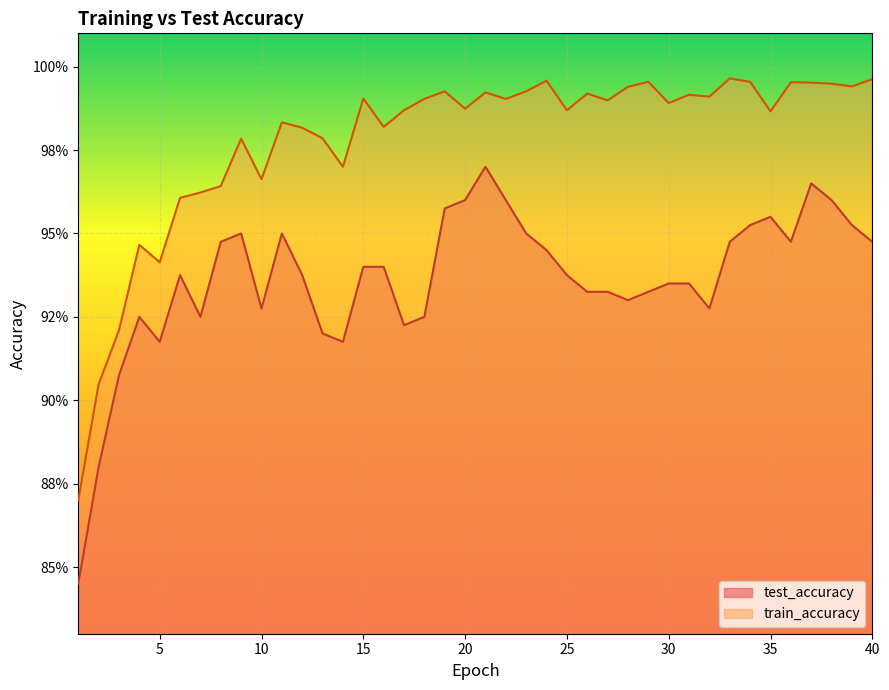

Is the value of train_accuracy at 6 greater than the value of test_accuracy at 29?

Yes